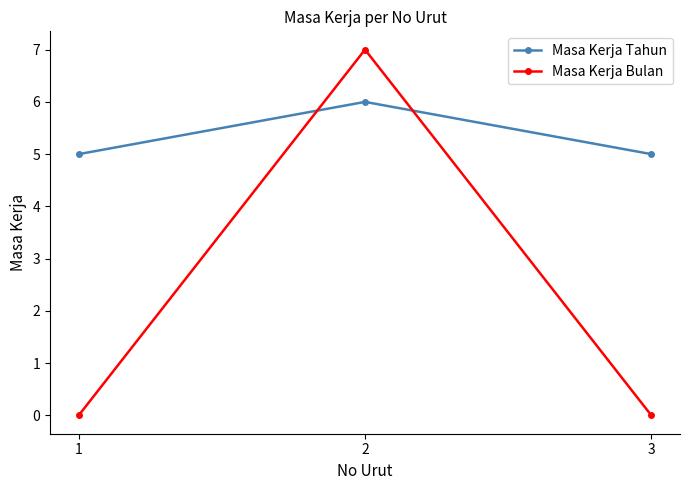

How many categories are shown in the chart?

3